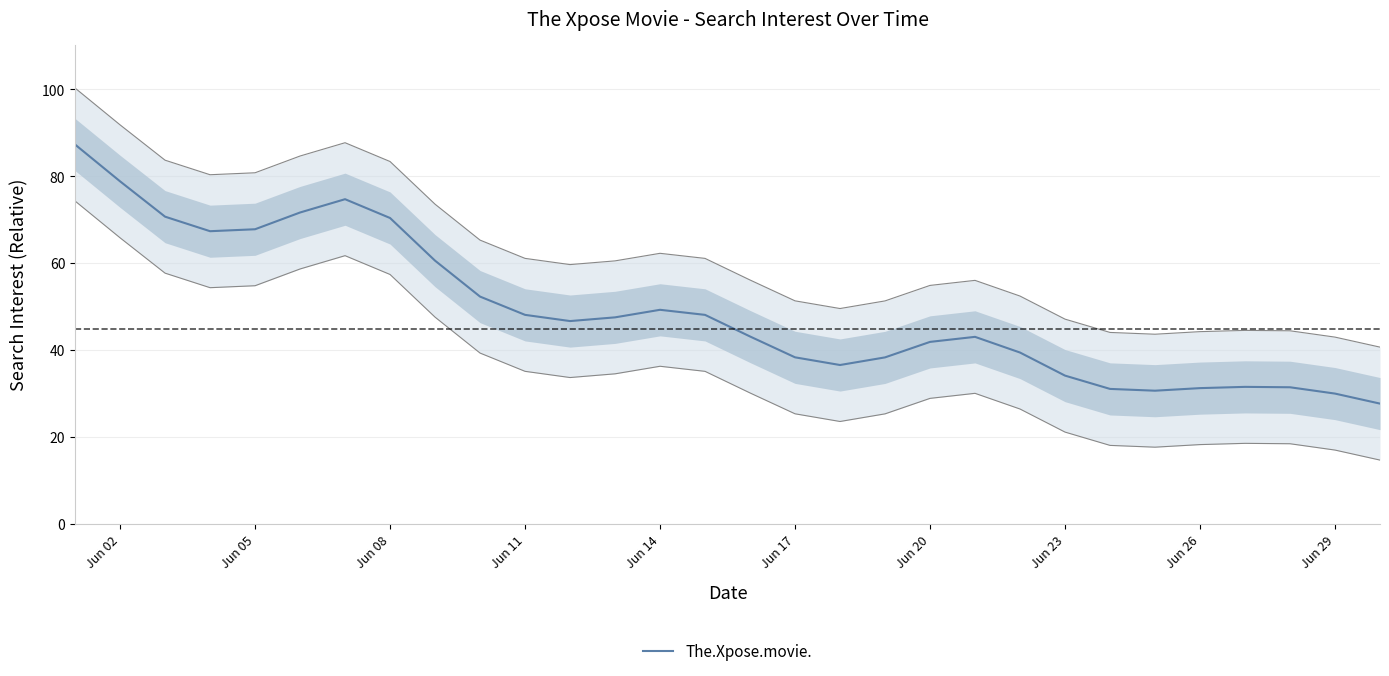

Reading left to right, list all the values displayed in this chart.

87.3	78.8	70.7	67.3	67.8	71.6	74.7	70.4	60.6	52.3	48.1	46.6	47.5	49.2	48.1	43.1	38.3	36.5	38.3	41.9	43.0	39.4	34.1	31.0	30.6	31.2	31.5	31.4	30.0	27.7